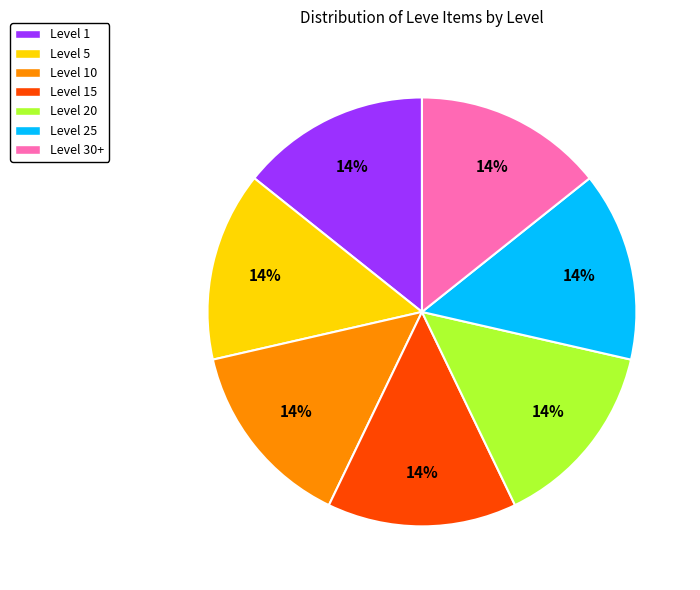

Is there any slice that represents more than half of the pie?

No